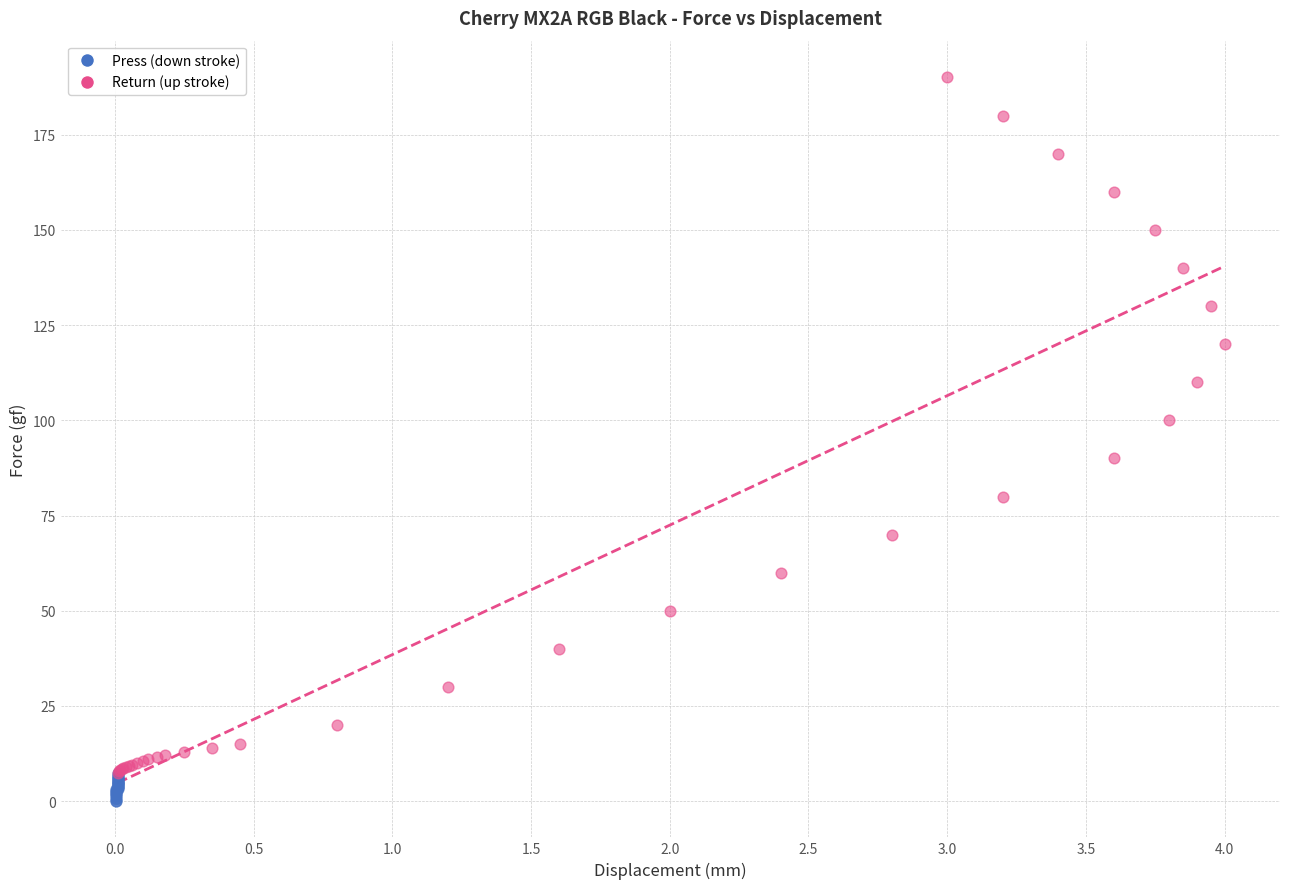

Which series has the largest Y range (max minus min)?

Return (up stroke)